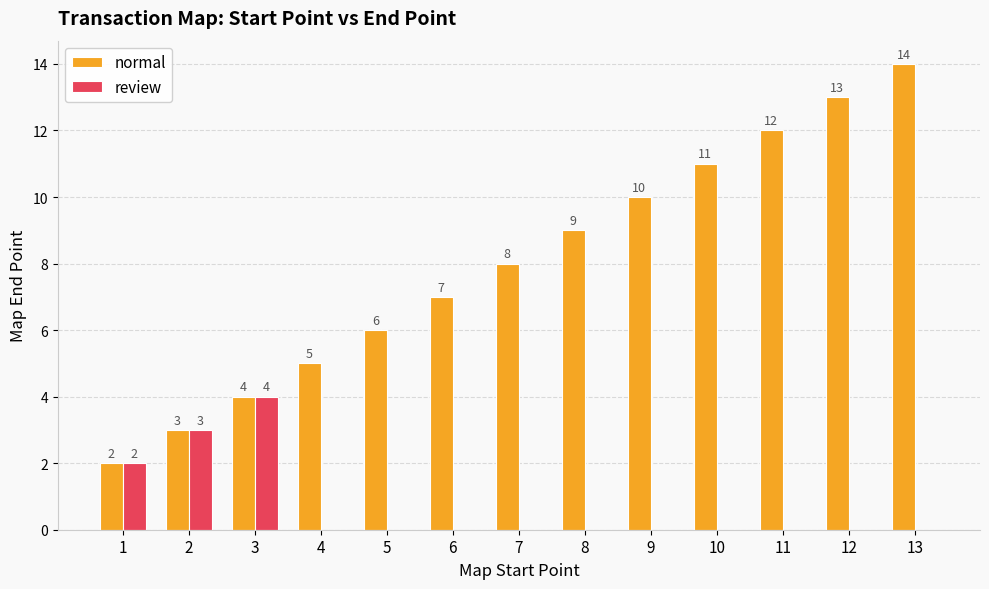

Which series has the widest spread of values?

normal